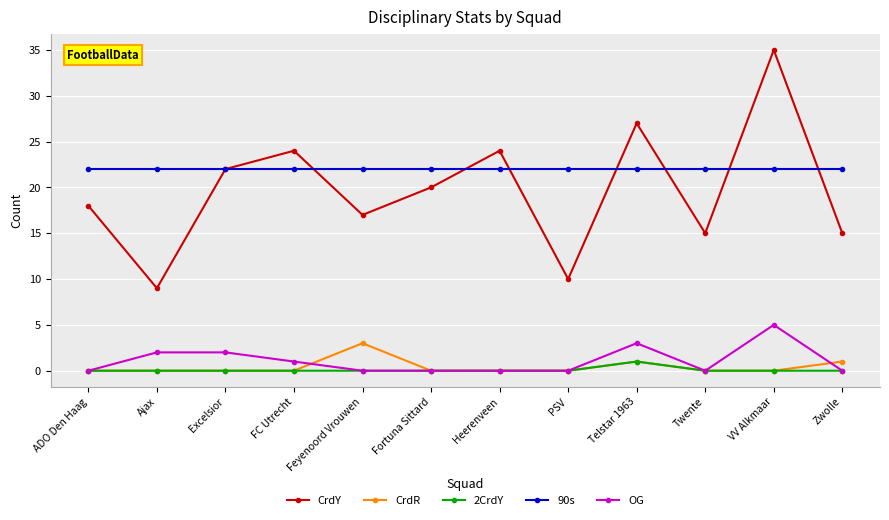

In CrdR, how many points are higher than both neighbors (excluding endpoints)?

2